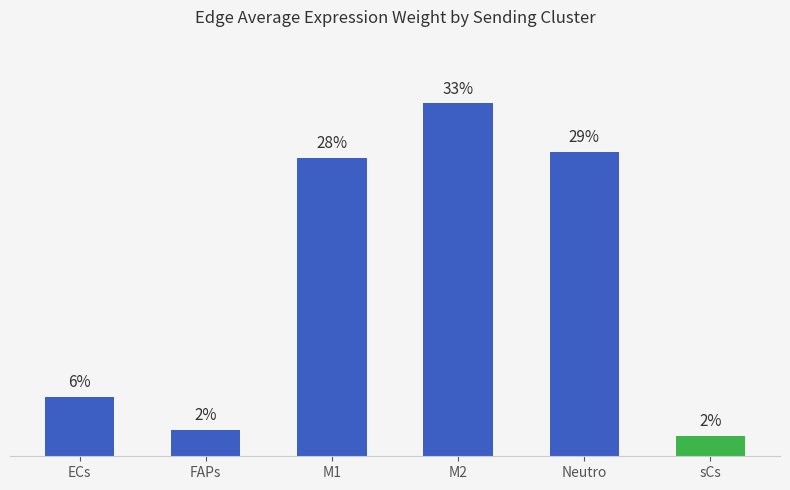

The value at ECs is 8.1. True or false?

False